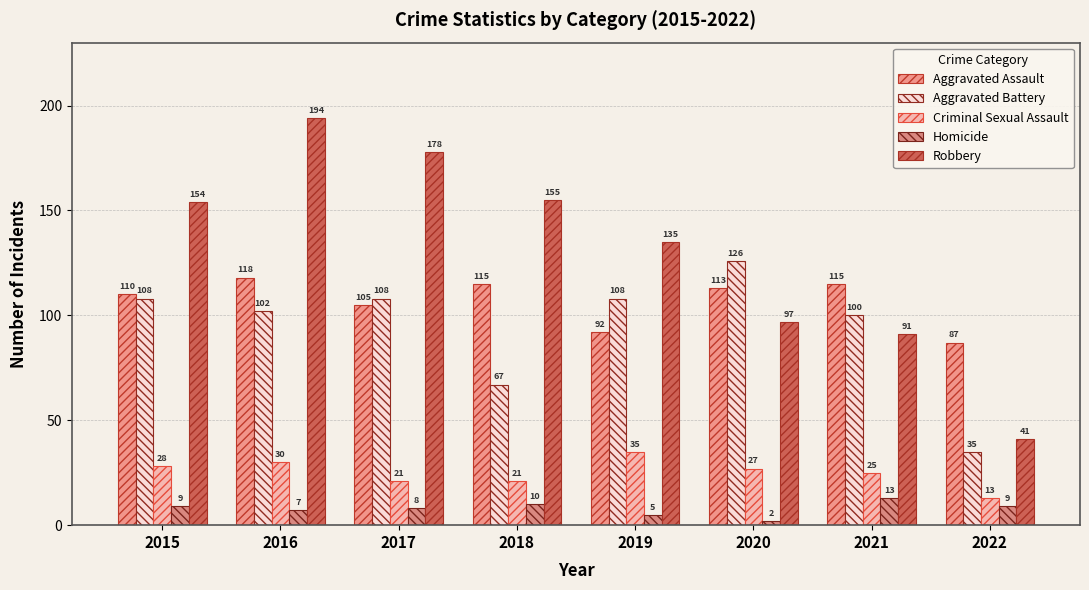

What is the highest value of the Aggravated Assault series?

118